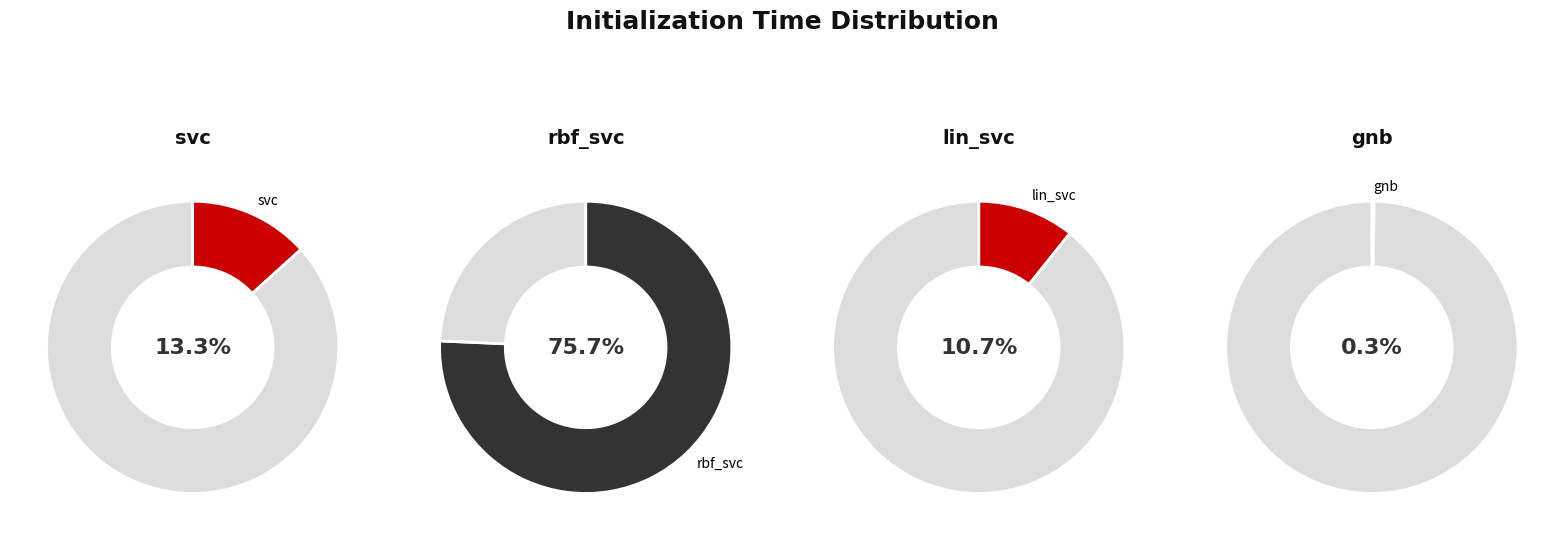

Combined, what portion of the pie is lin_svc and svc?

24.0%